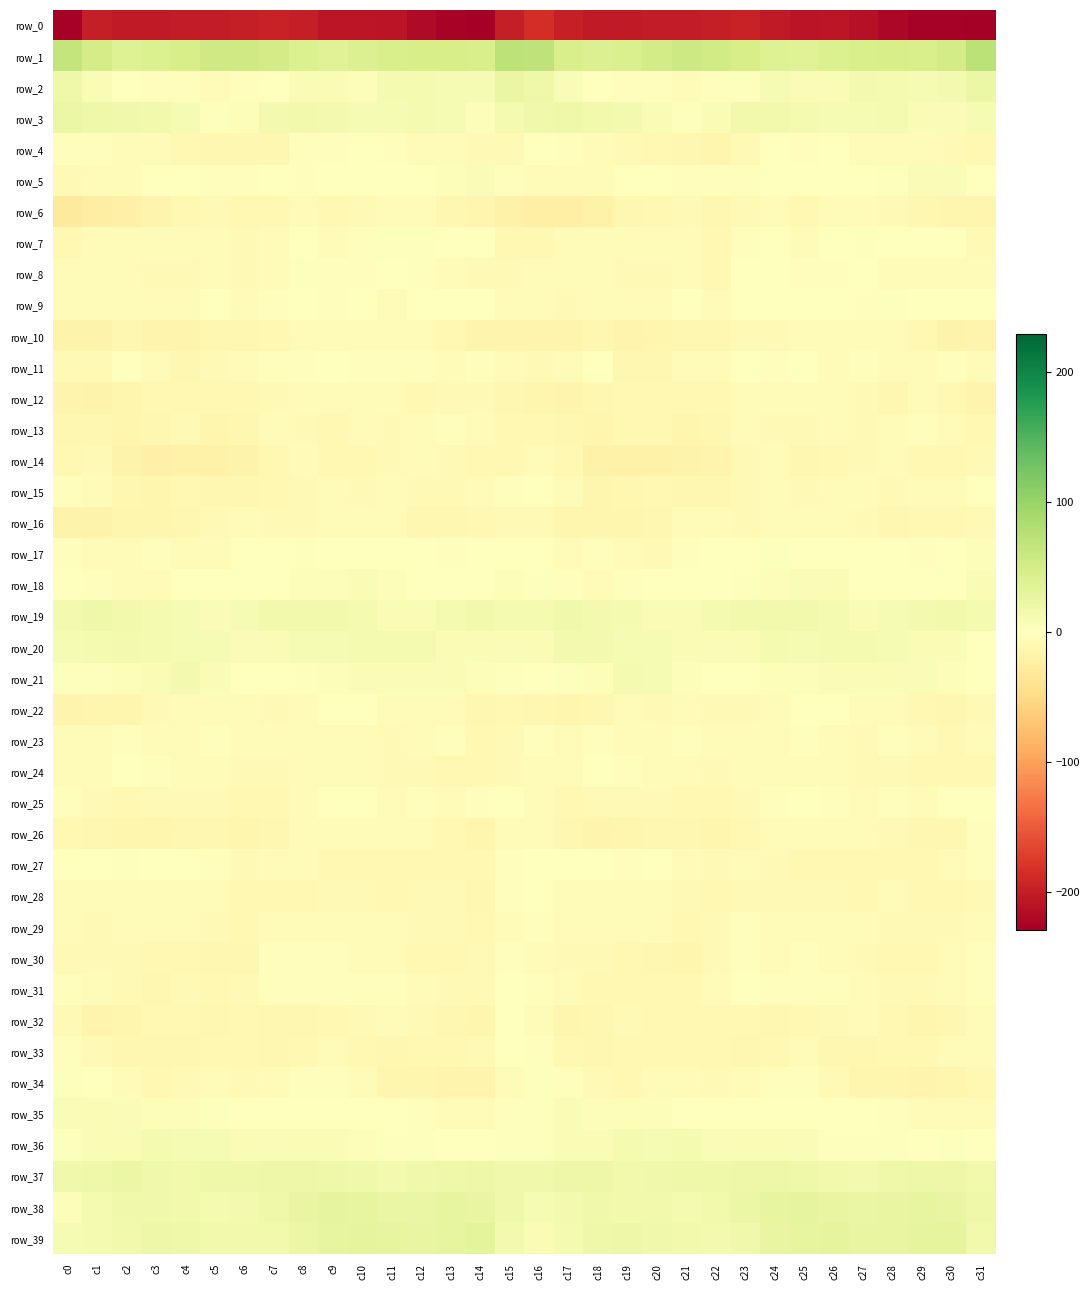

Where is row_37 nearest to the value 18?

c28